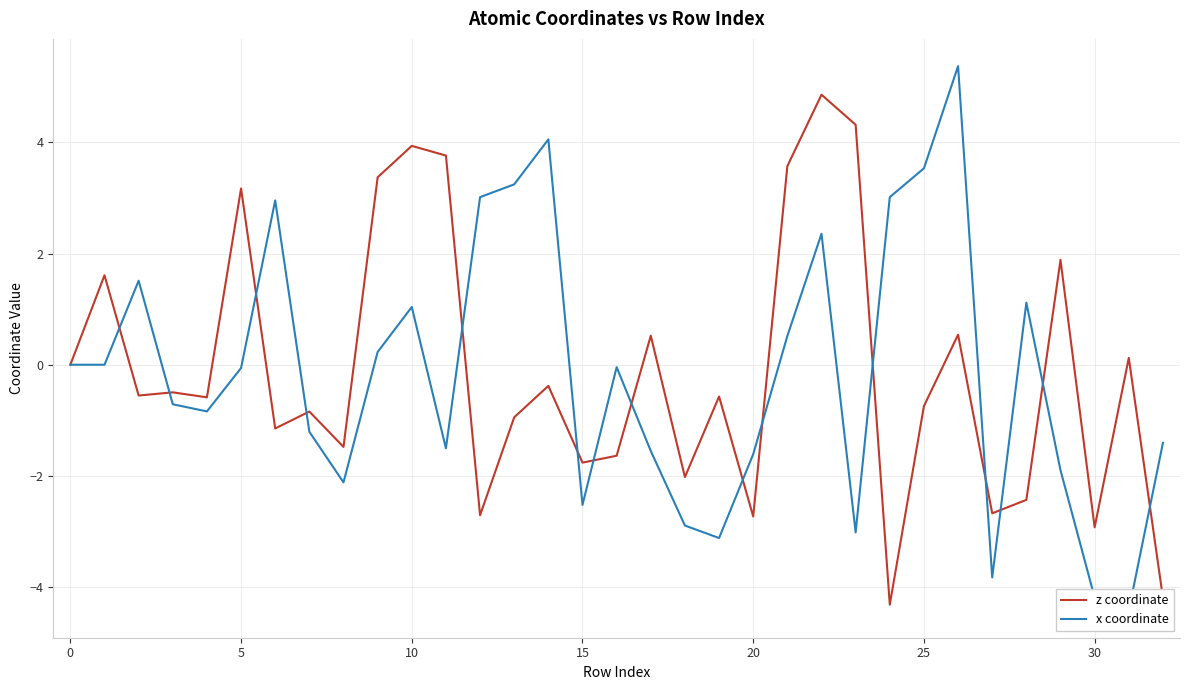

What are all the series names shown in the legend?

z coordinate, x coordinate